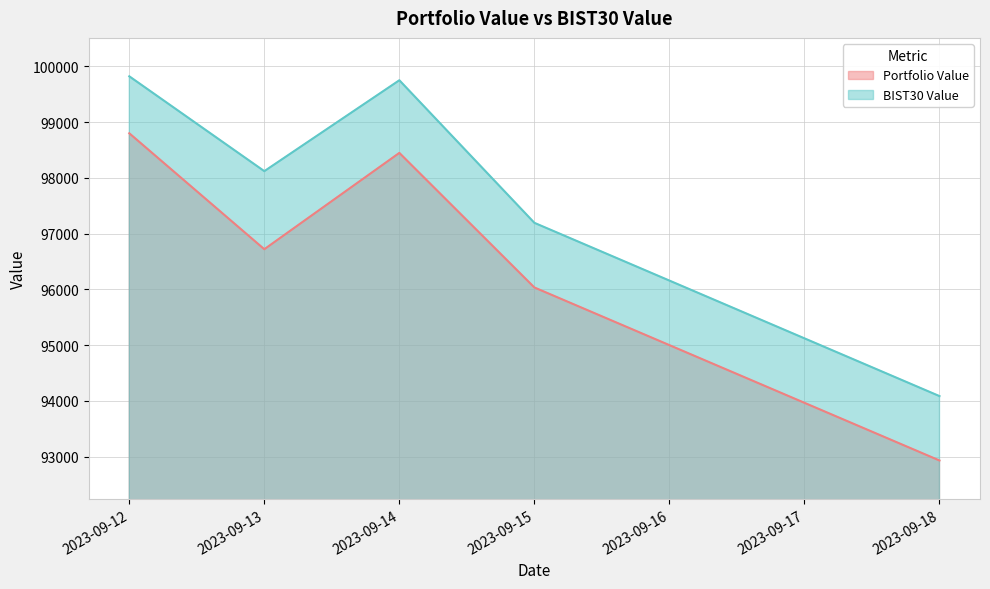

The BIST30 Value series shows 99750.4 at 2023-09-14. True or false?

True